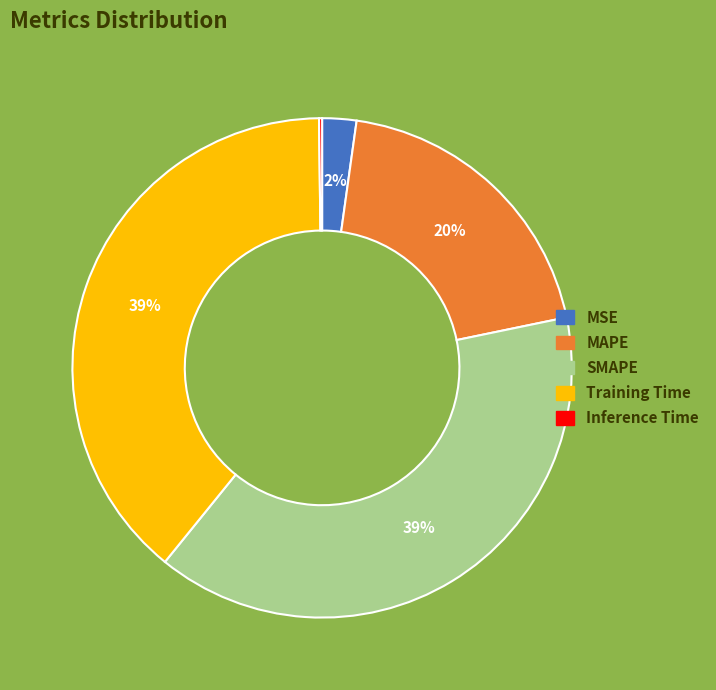

Is there any slice that represents more than half of the pie?

No